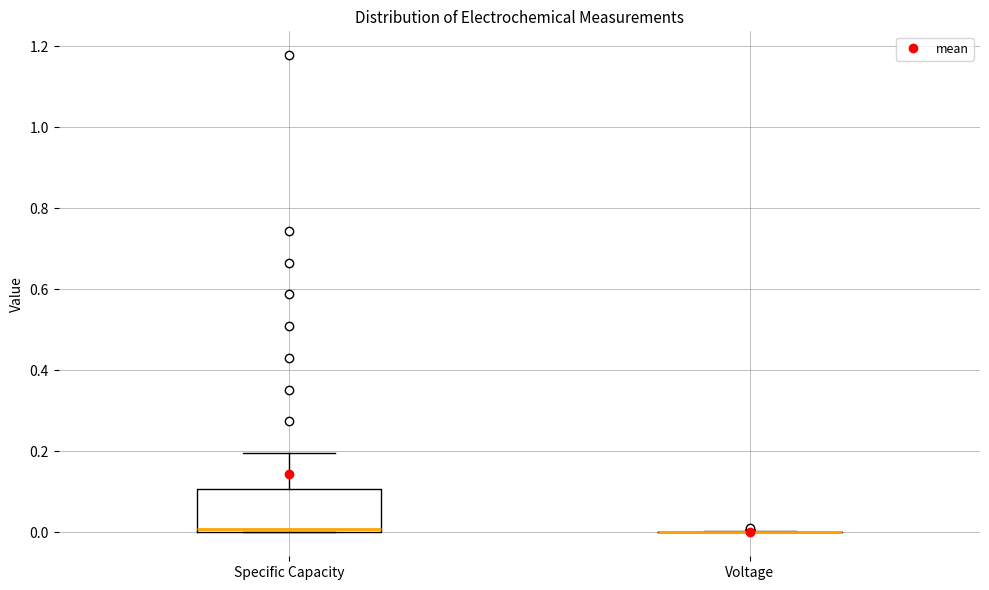

Reading left to right, transcribe this box plot: for each box, give where its median line is, the range the box spans, and where its two whiskers end, as read against the y-axis. The values are not printed on the chart, so give them approximately, as read against the axis.

Specific Capacity: median 0.0 (just above the box's lower edge), box 0.0 to 0.1, whiskers 0.0 to 0.2
Voltage: box collapsed to a line at 0.0, whiskers 0.0 to 0.0